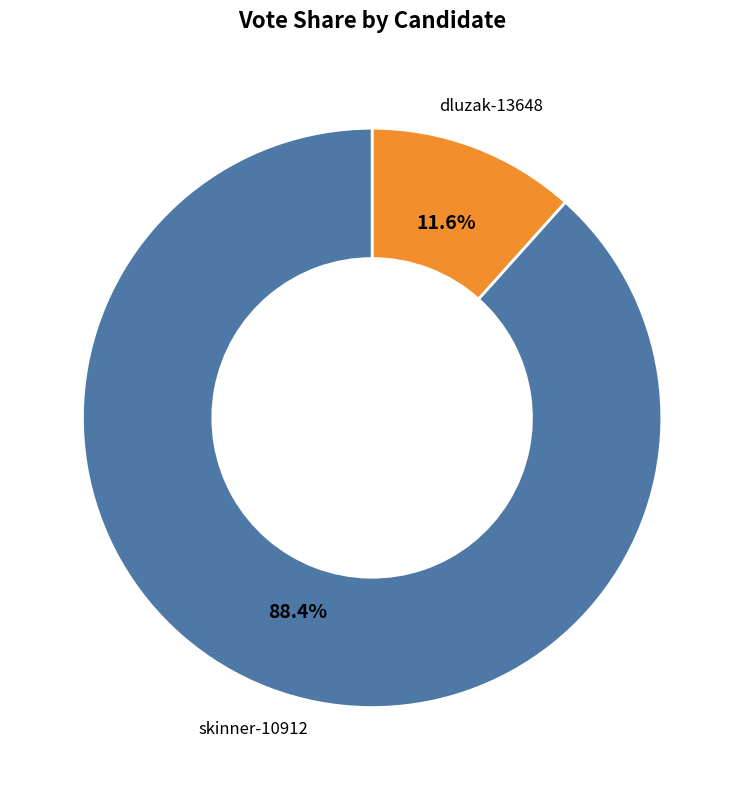

To the nearest percent, what is the difference between the largest and smallest slice percentages?

77%